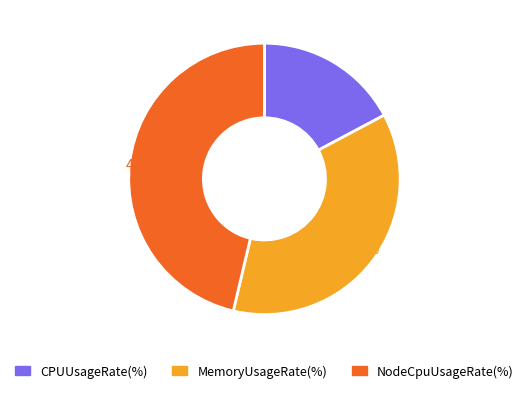

To the nearest percent, what percentage of the pie is MemoryUsageRate(%)?

36%